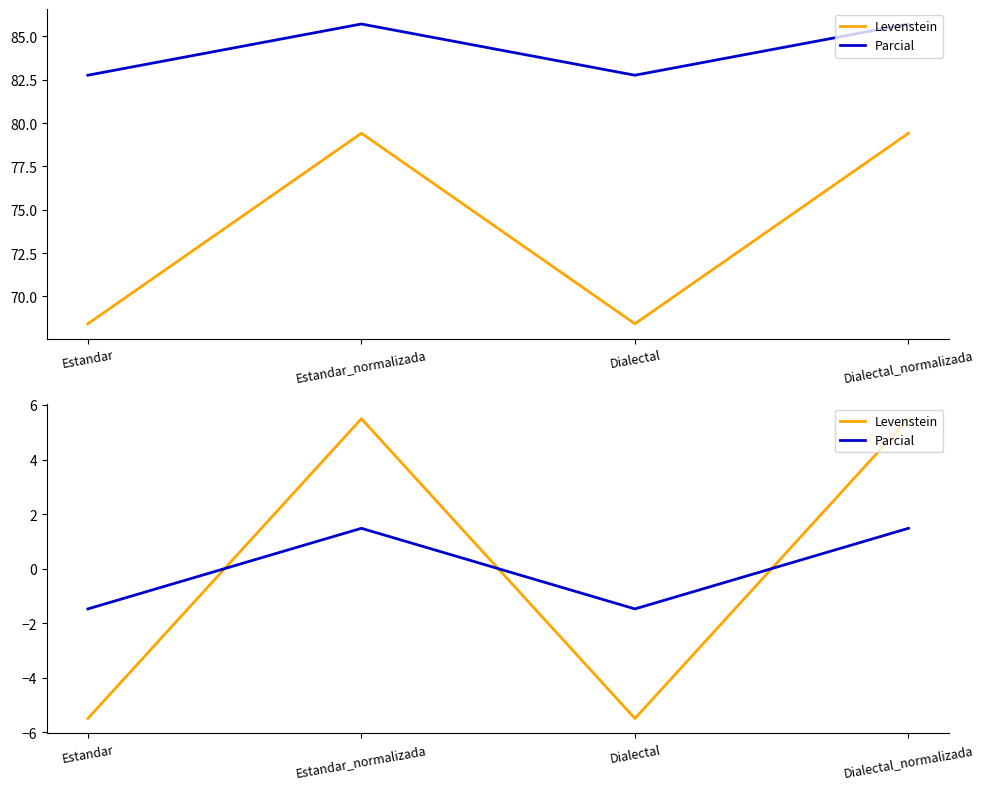

List the series in order of their peak value, lowest first.

Parcial, Levenstein